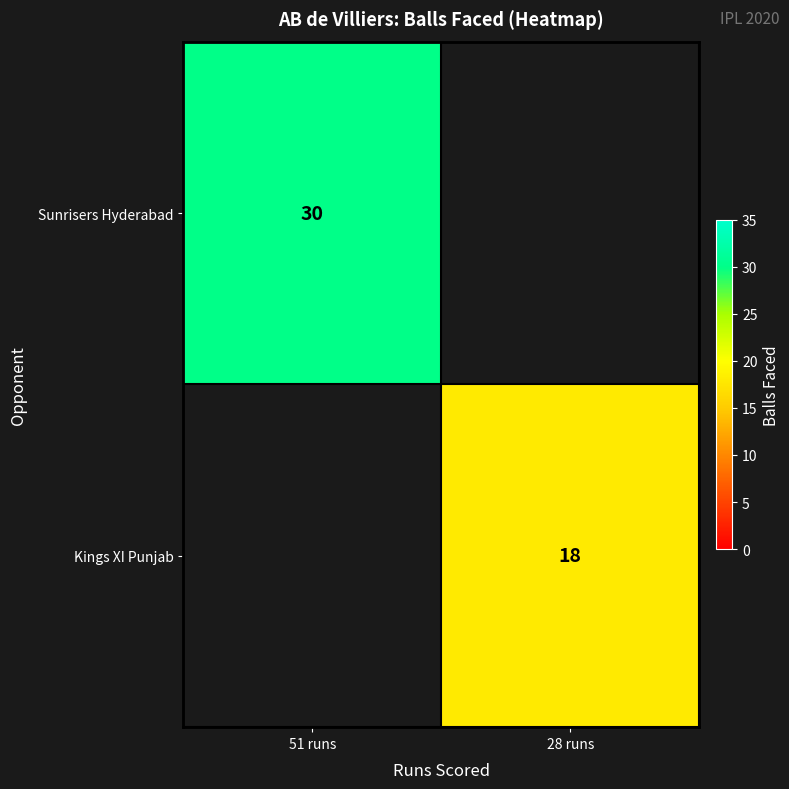

The Kings XI Punjab series shows 10 at 28 runs. True or false?

False